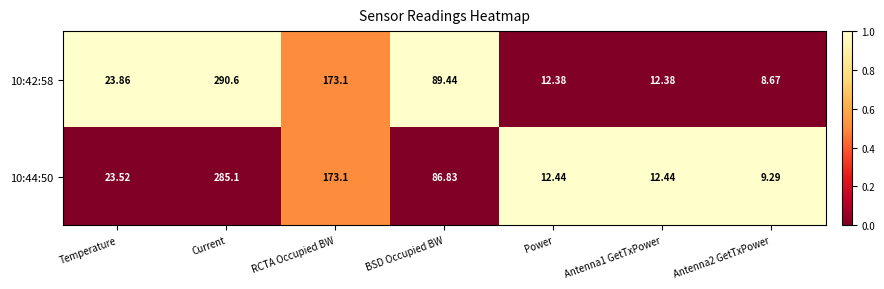

Between Current and Antenna1 GetTxPower, which series saw the biggest shift?

10:42:58